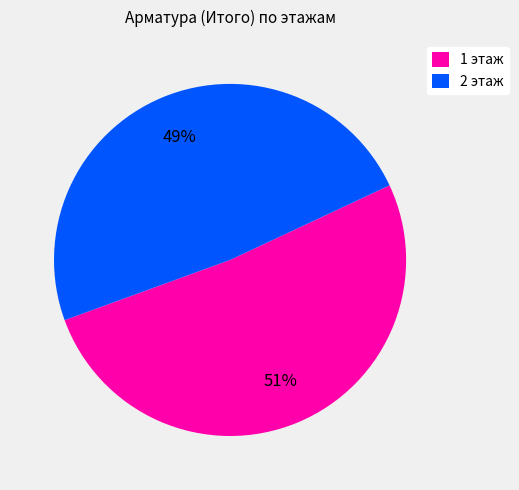

To the nearest percent, what is the combined percentage of 1 этаж and 2 этаж?

100%